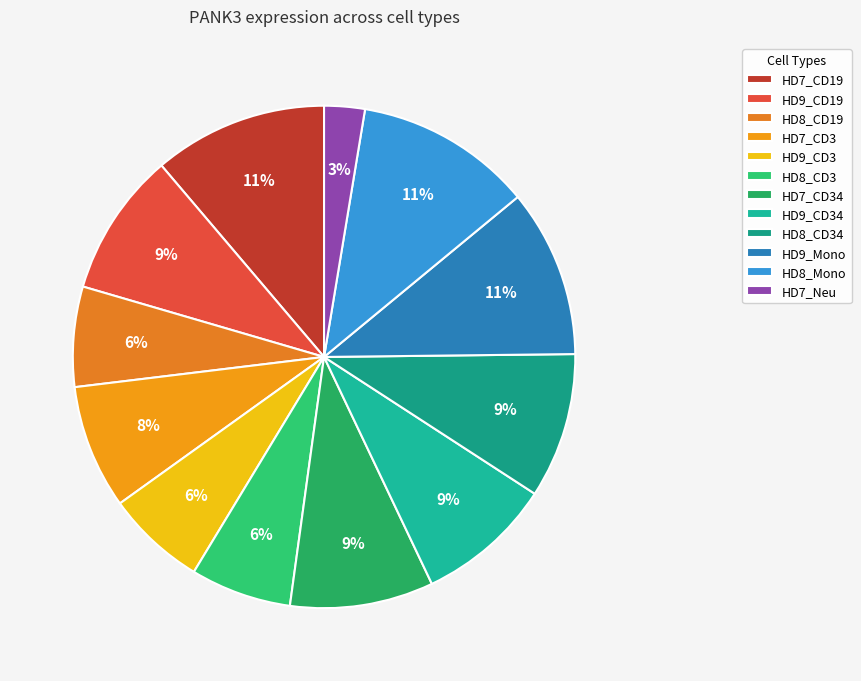

Between HD9_CD3 and HD7_CD3, which is larger?

HD7_CD3